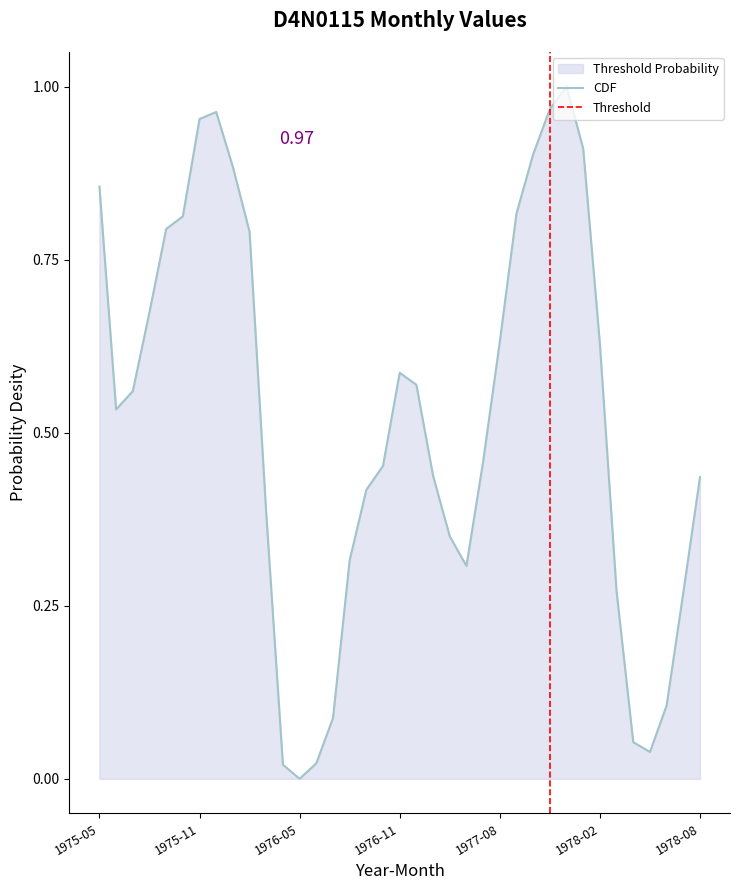

Does the chart have visible grid lines?

No